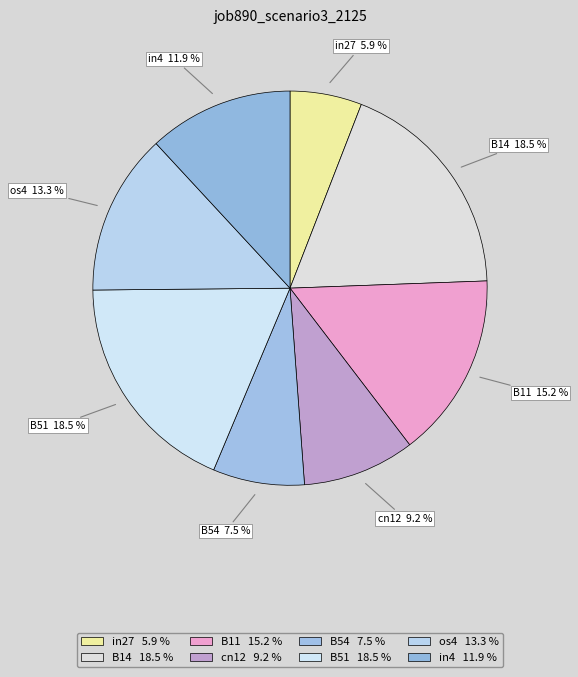

What percentage is NOT represented by in4?

88.1%